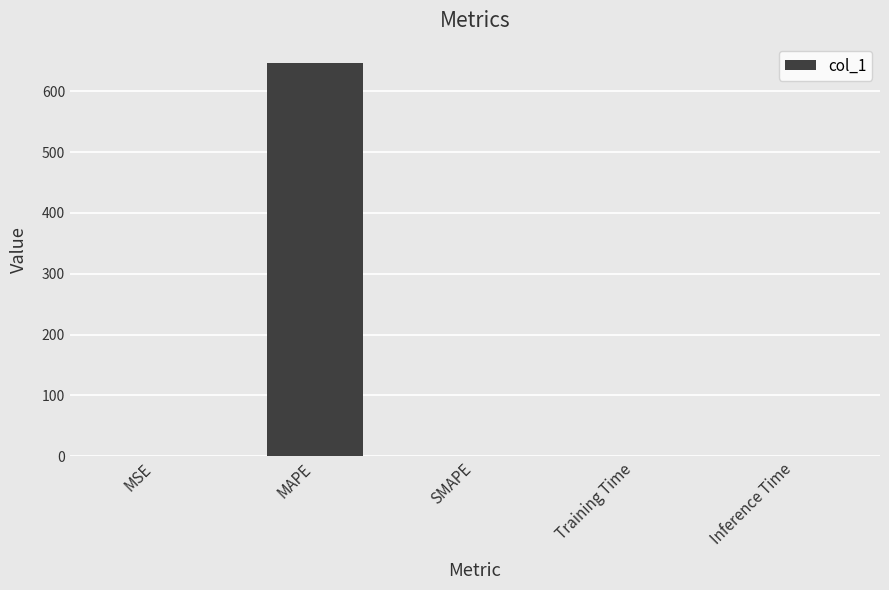

Is it true that the value at MAPE is 645.8?

True